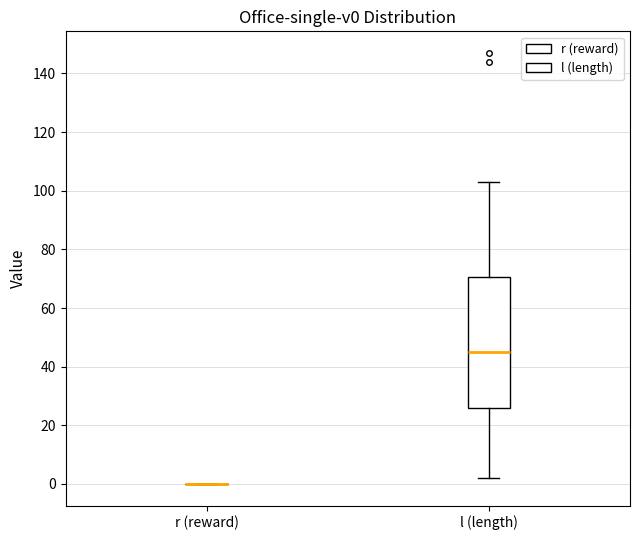

Reading left to right, read every box against the y-axis: the position of its median line, the range the box covers, and the ends of its whiskers. The values are not printed on the chart, so give them approximately, as read against the axis.

r (reward): box collapsed to a line at 0, whiskers 0 to 0
l (length): median 46, box 26 to 70, whiskers 2 to 104